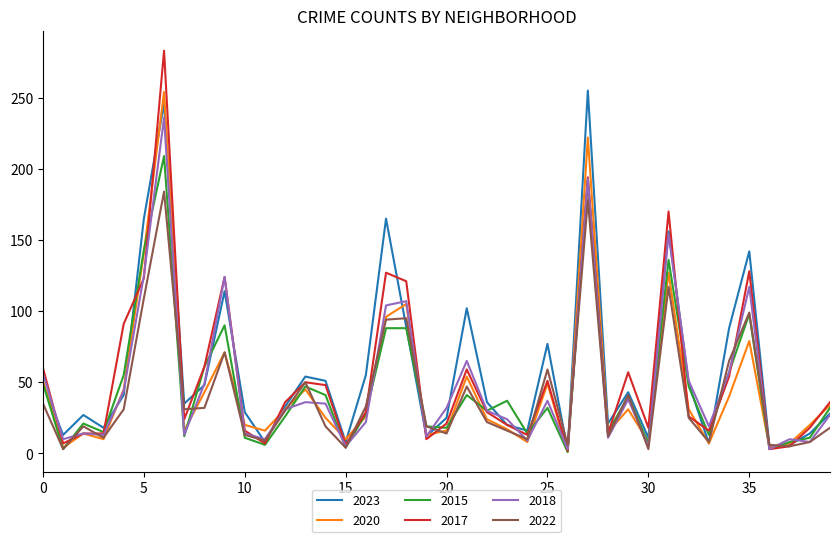

What is the highest value of the 2022 series?

184